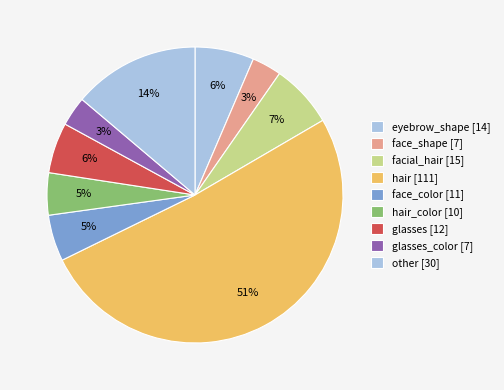

Count the number of slices in the pie.

9